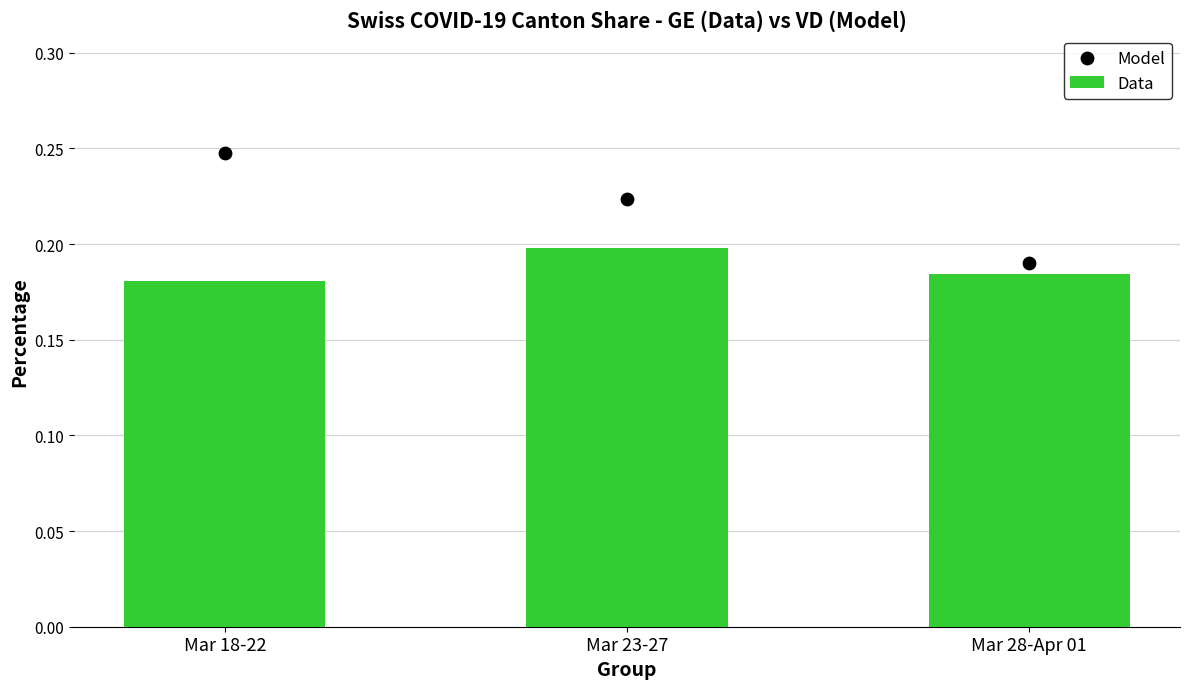

Is the value of Model at Mar 23-27 greater than the value of Data at Mar 28-Apr 01?

Yes